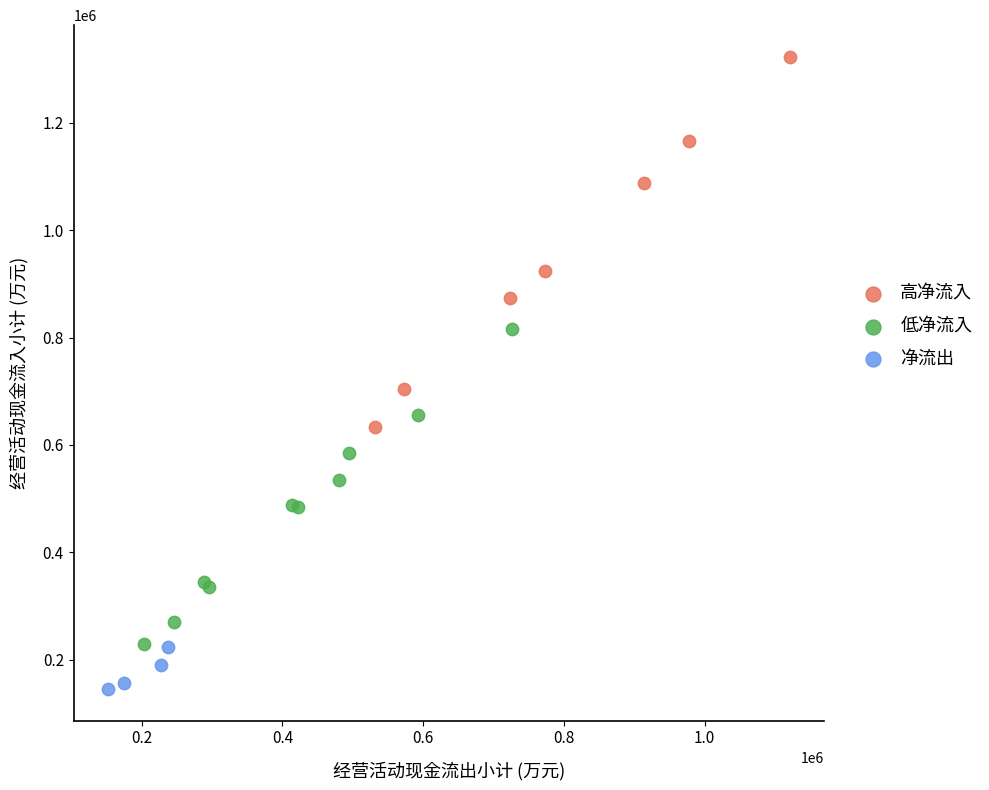

Which series contains the lowest Y value?

净流出